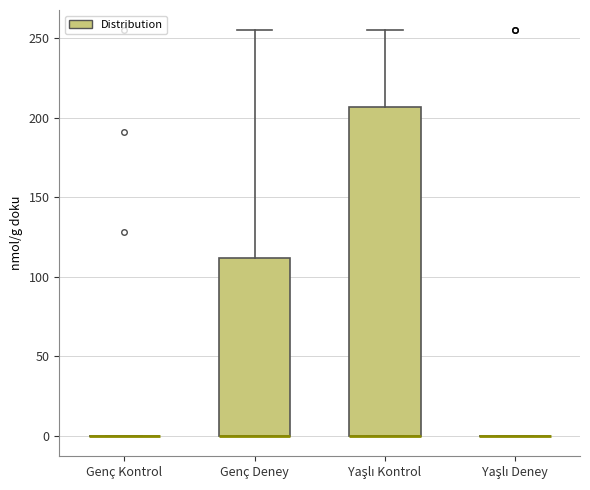

Which box is the tallest, from its lower edge to its upper edge?

Yaşlı Kontrol